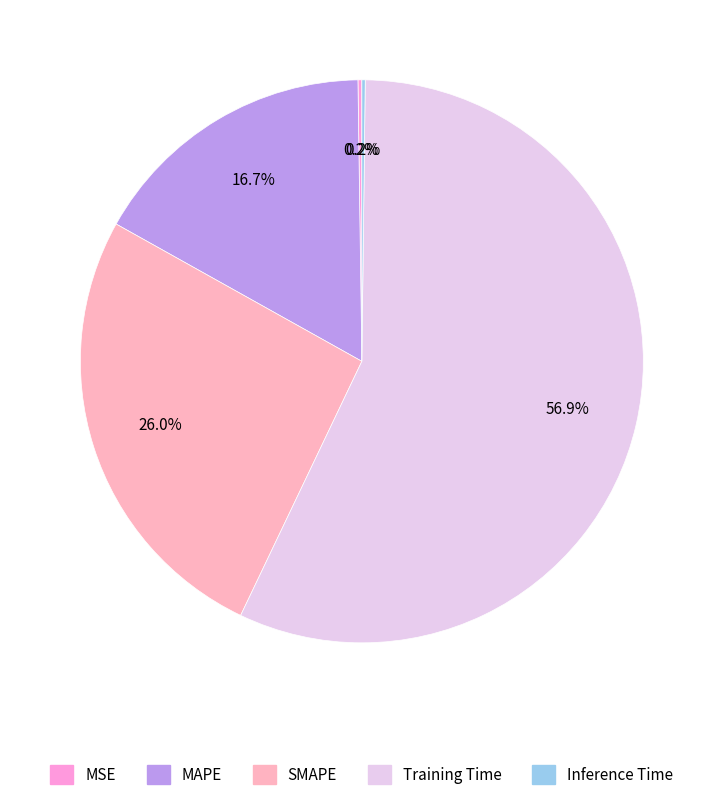

What percentage is NOT represented by MAPE?

83.3%